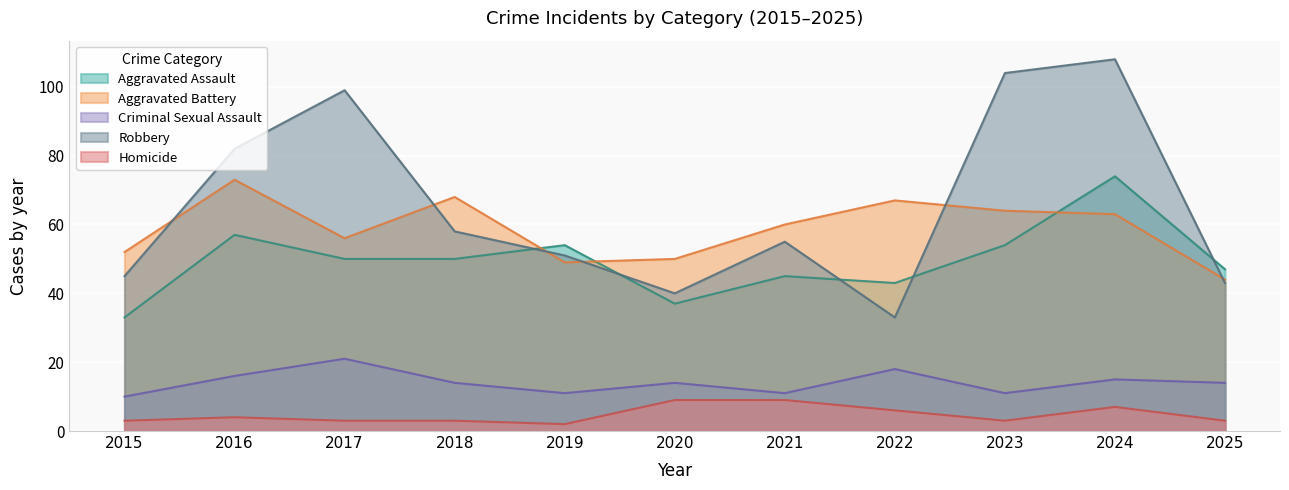

What is the greatest value displayed?

108